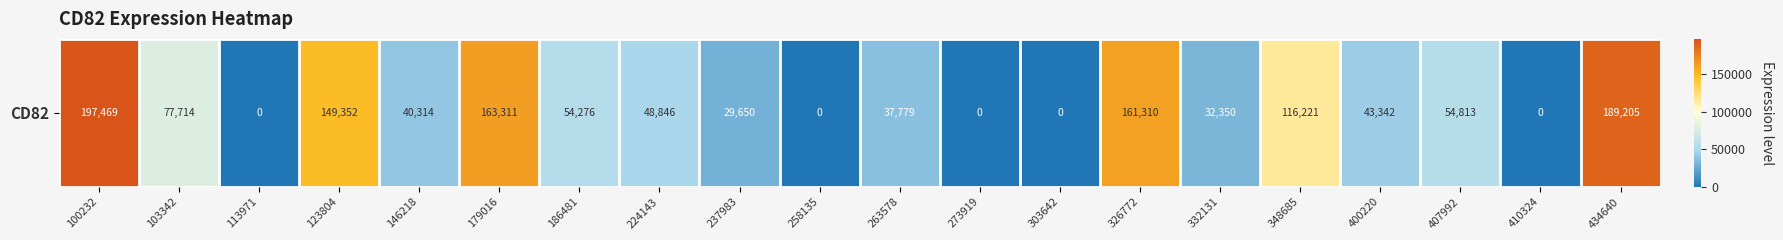

What is the change in value from 100232 to 348685?

-81248